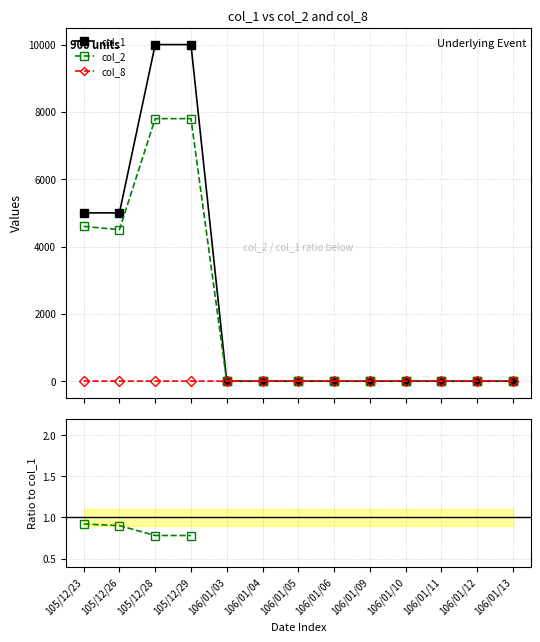

What is the value of the col_1 point at the 1st from the left?

5000